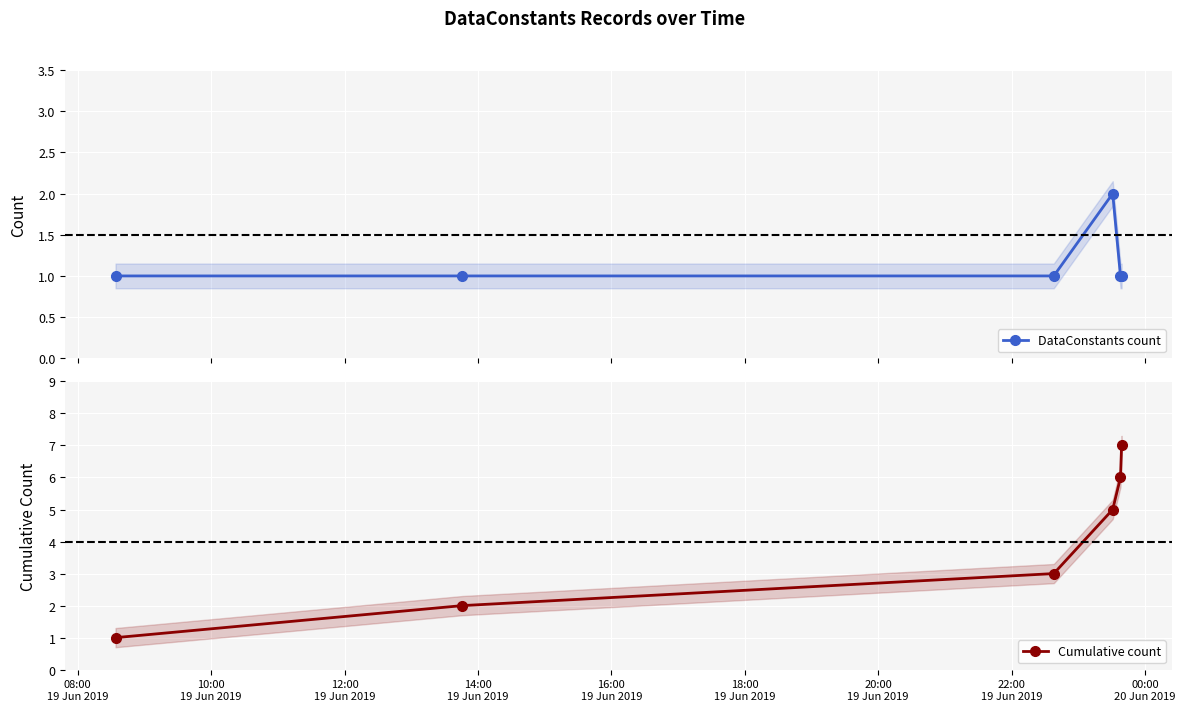

Which series has the largest total across all categories?

Cumulative count